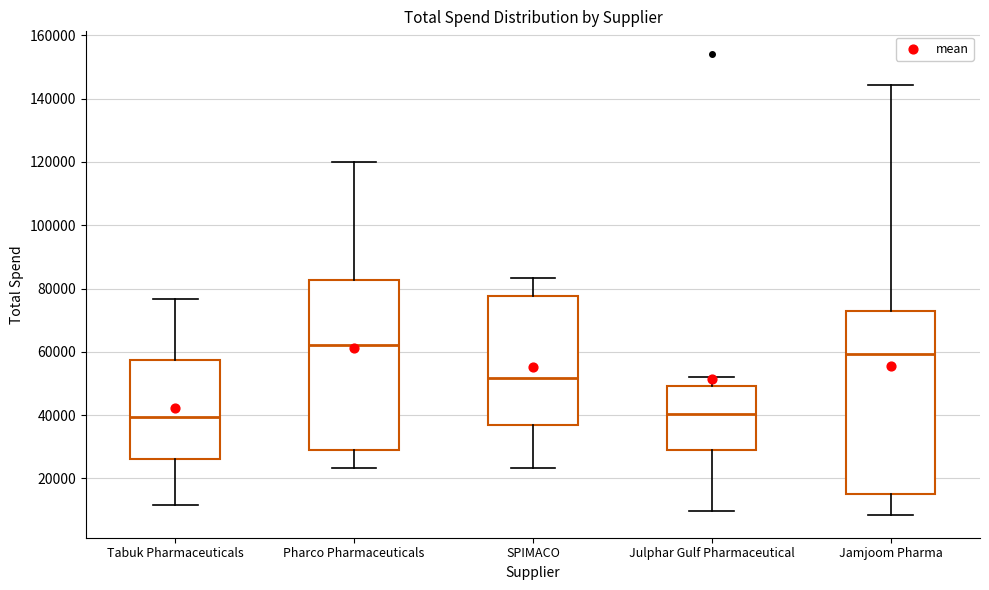

Reading left to right, transcribe this box plot: for each box, give where its median line is, the range the box spans, and where its two whiskers end, as read against the y-axis. The values are not printed on the chart, so give them approximately, as read against the axis.

Tabuk Pharmaceuticals: median 40000, box 26000 to 58000, whiskers 12000 to 76000
Pharco Pharmaceuticals: median 62000, box 28000 to 82000, whiskers 24000 to 120000
SPIMACO: median 52000, box 36000 to 78000, whiskers 24000 to 84000
Julphar Gulf Pharmaceutical: median 40000, box 30000 to 50000, whiskers 10000 to 52000
Jamjoom Pharma: median 60000, box 16000 to 74000, whiskers 8000 to 144000